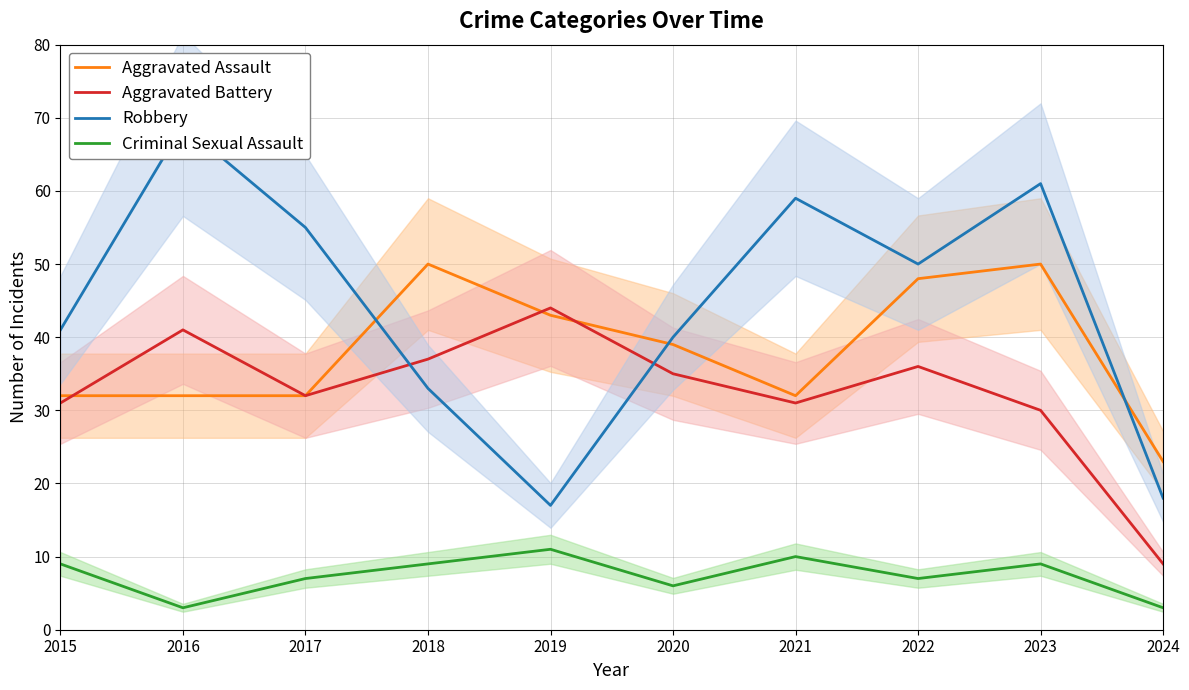

At 2019, list the series in order from smallest to largest.

Criminal Sexual Assault, Robbery, Aggravated Assault, Aggravated Battery